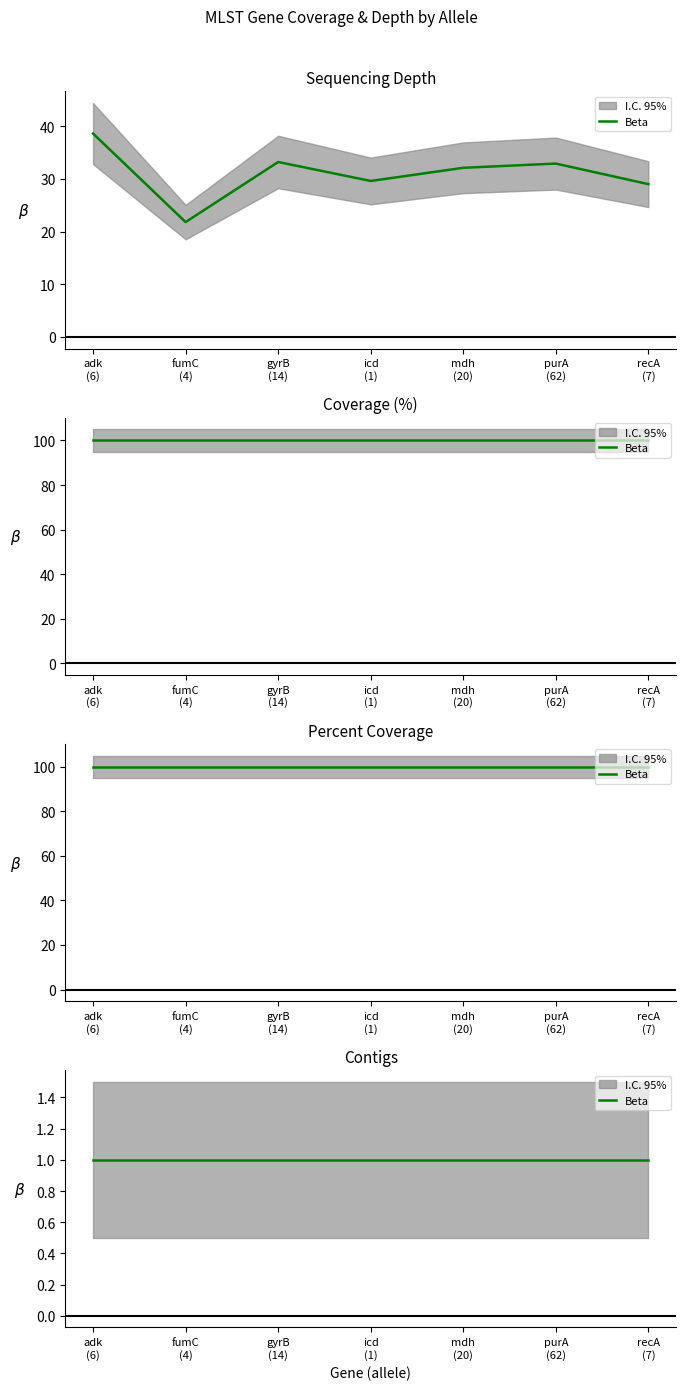

At which category is the sum across all series the highest?

adk
(6)